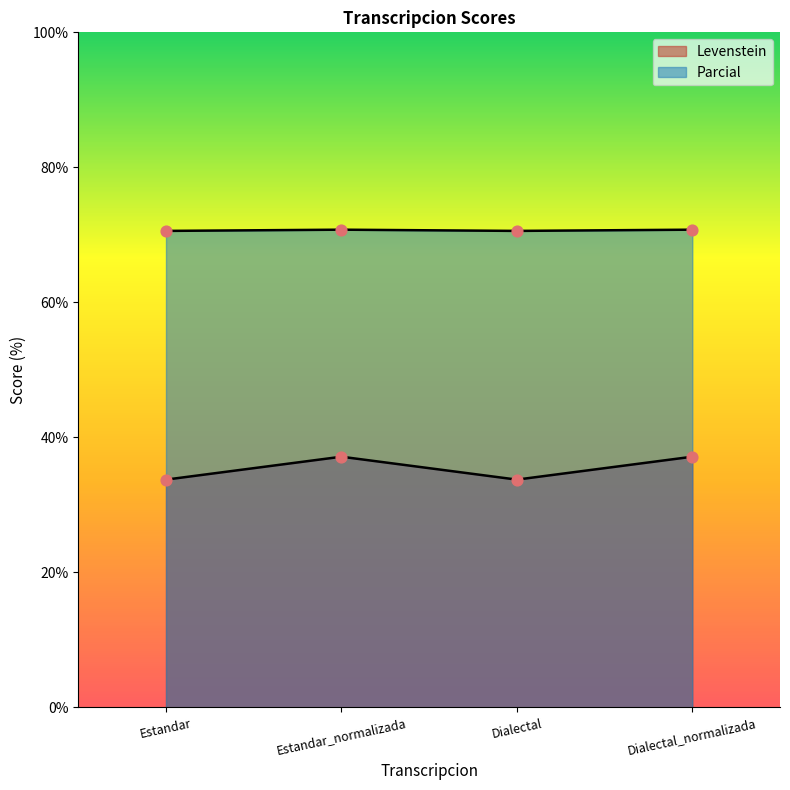

Which series has the largest total across all categories?

Parcial